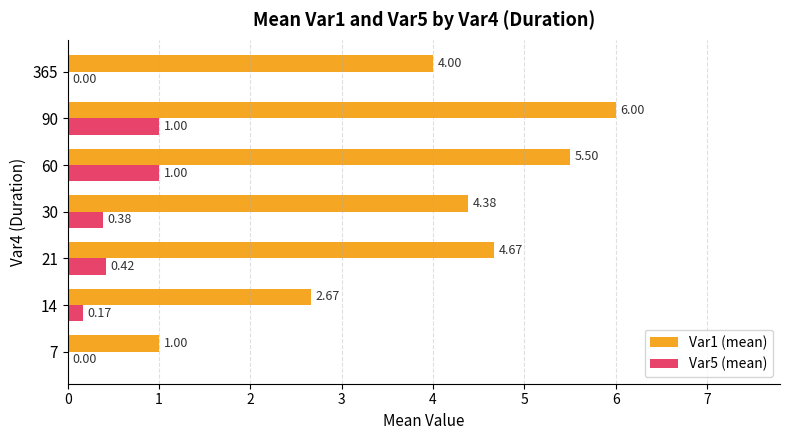

Which series changed the most between 14 and 90?

Var1 (mean)